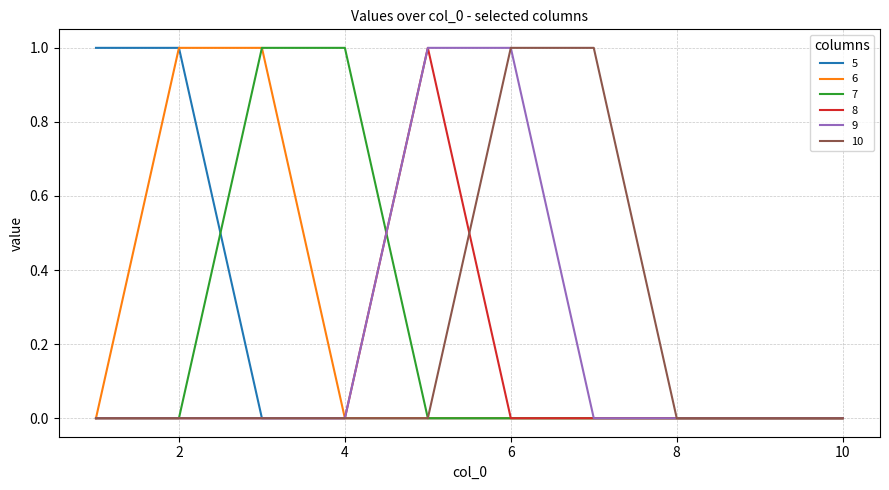

How many 5 values are between 0 and 1?

10